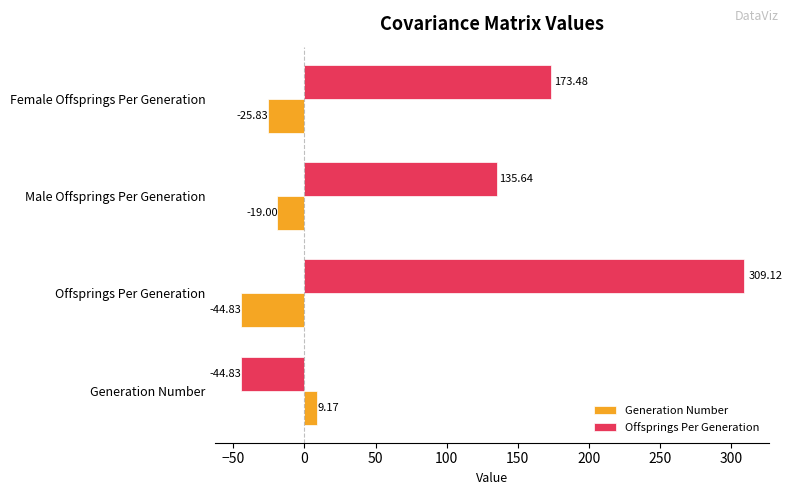

What is the sum of the Offsprings Per Generation values at Female Offsprings Per Generation and Offsprings Per Generation?

482.6